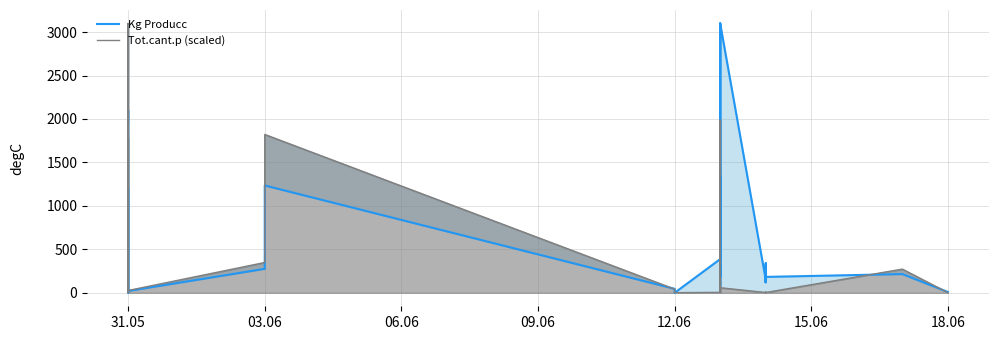

Which series has the largest total across all categories?

Kg Producc